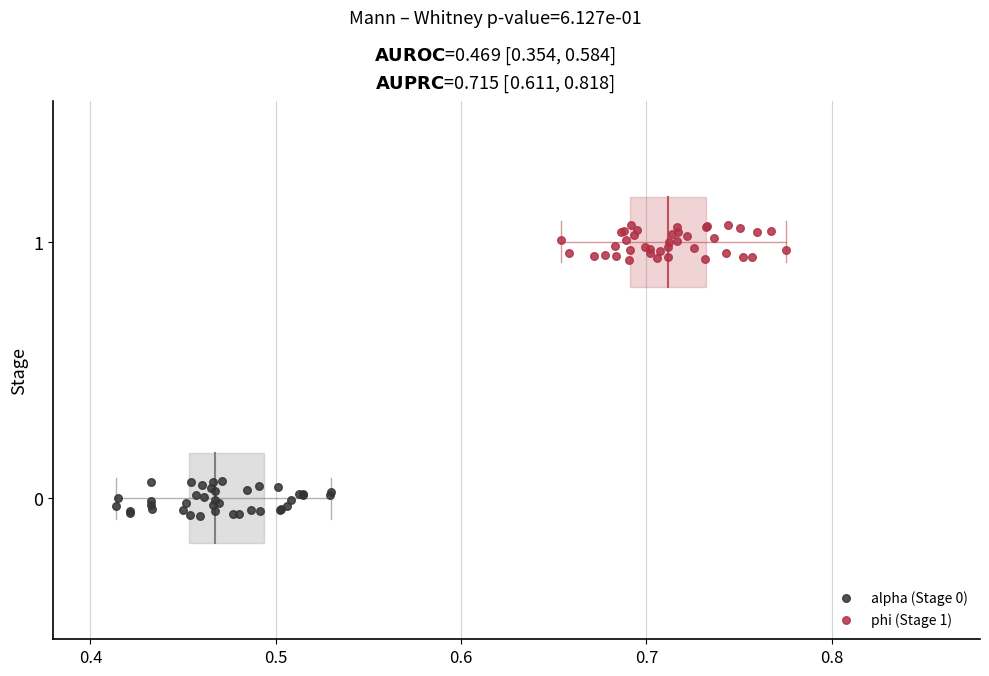

Which series contains the highest Y value?

phi (Stage 1)